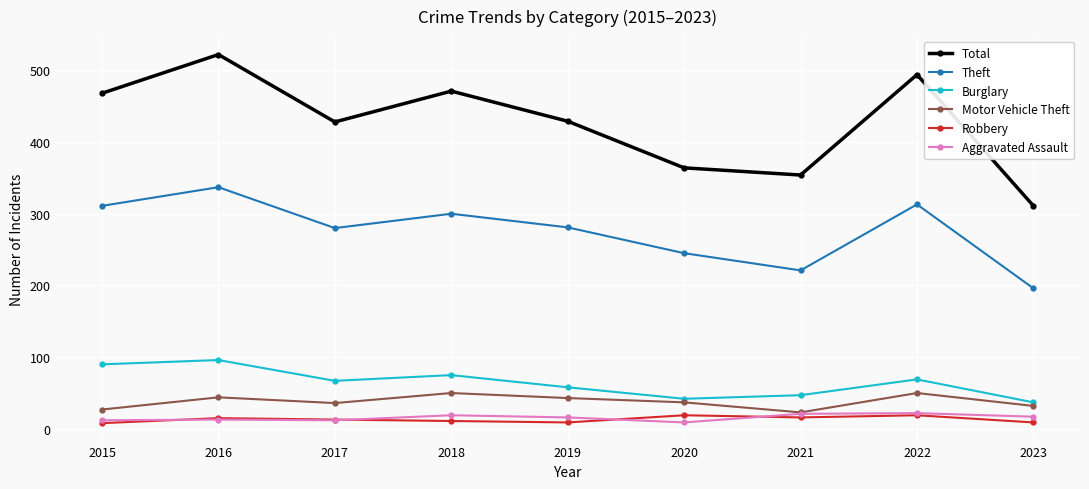

What is the greatest value displayed?

522